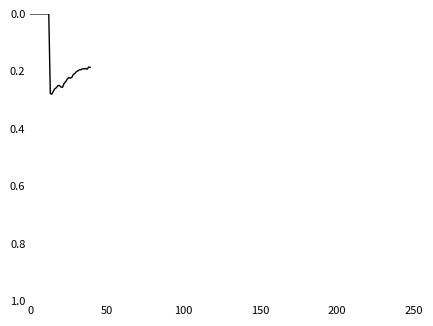

What is the difference between the maximum and minimum values?

0.3